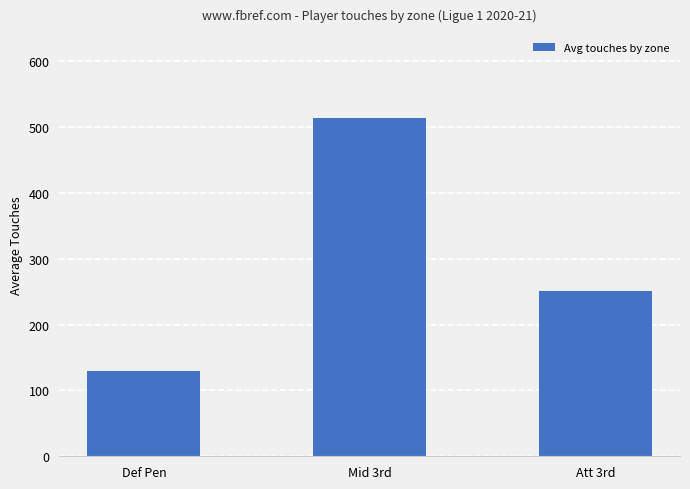

The value at Def Pen is 129. True or false?

True